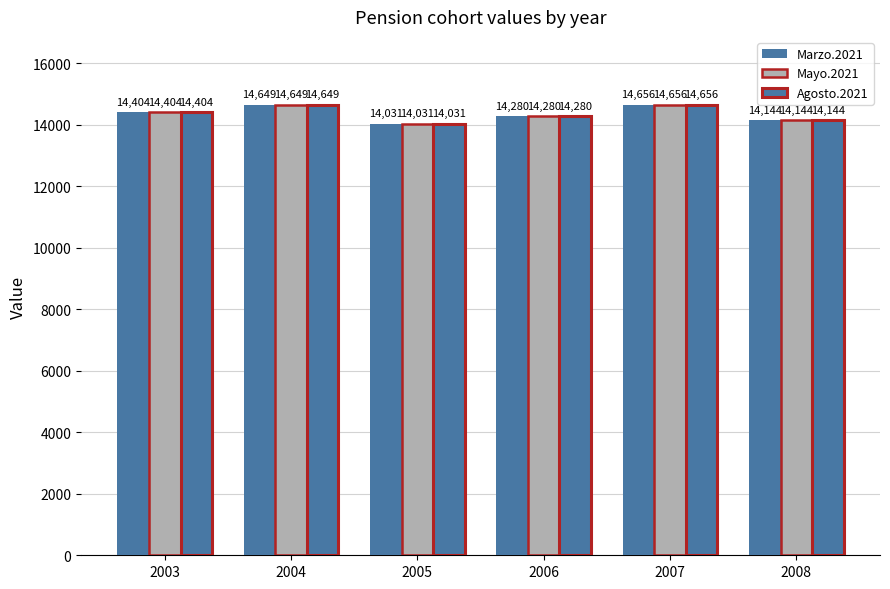

What is the maximum value shown in the chart?

14656